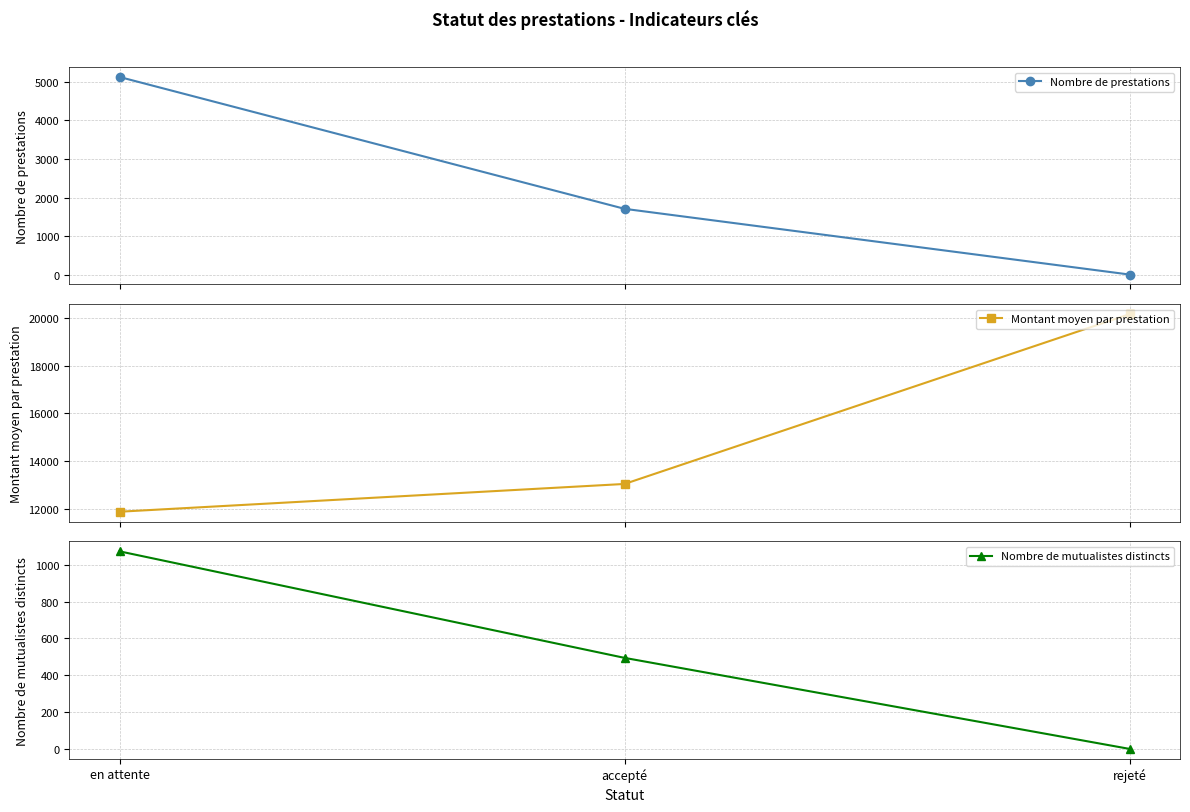

Reading left to right, list all the values displayed in this chart.

Nombre de prestations: 5126.0	1710.0	7.0
Montant moyen par prestation: 11865.6	13033.0	20173.6
Nombre de mutualistes distincts: 1072.0	495.0	2.0